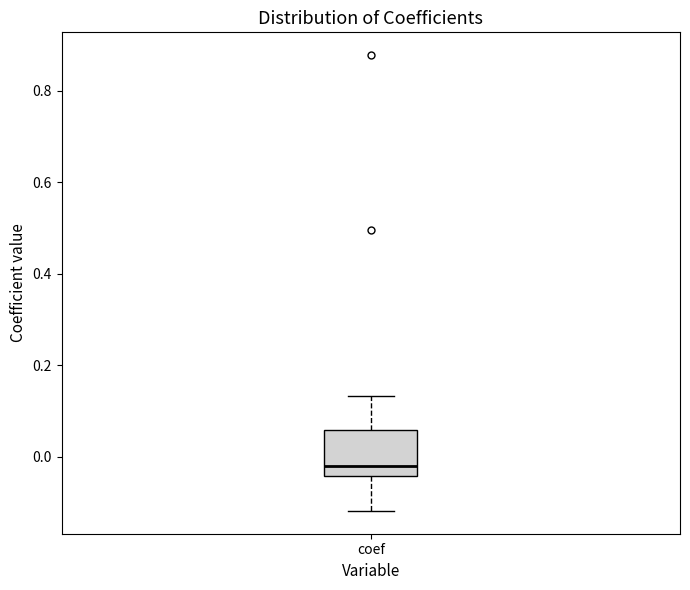

Where is the lower edge of the box for coef on the y-axis? The values are not printed on the chart, so give them approximately, as read against the axis.

-0.04